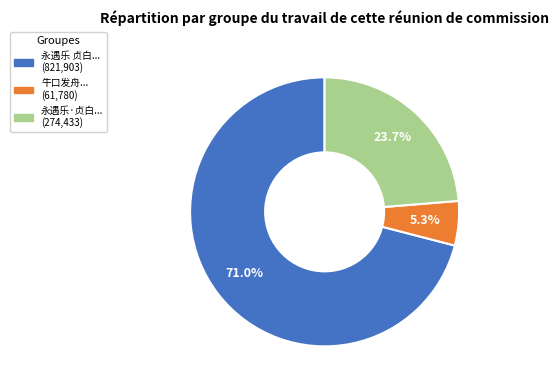

Does any single category account for the majority?

Yes